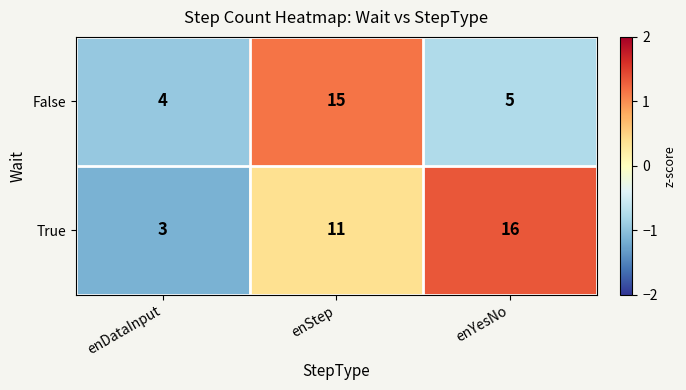

At which label is True closest to 9?

enStep